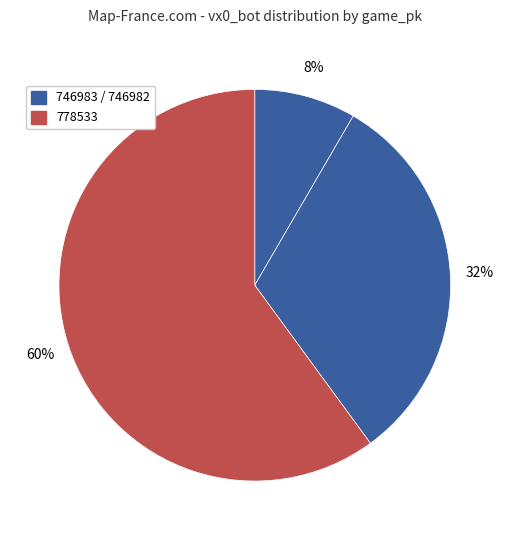

How many slices are in this pie chart?

3